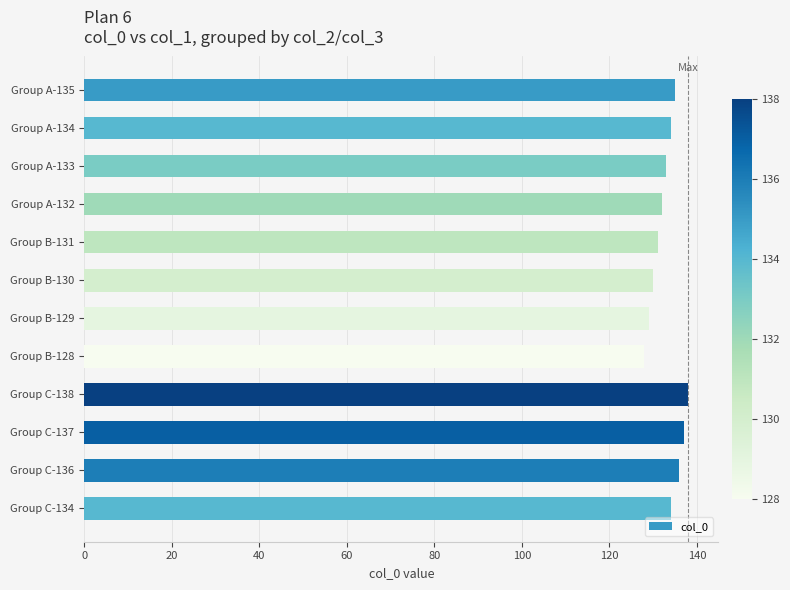

What is the difference between the second highest and minimum values?

9